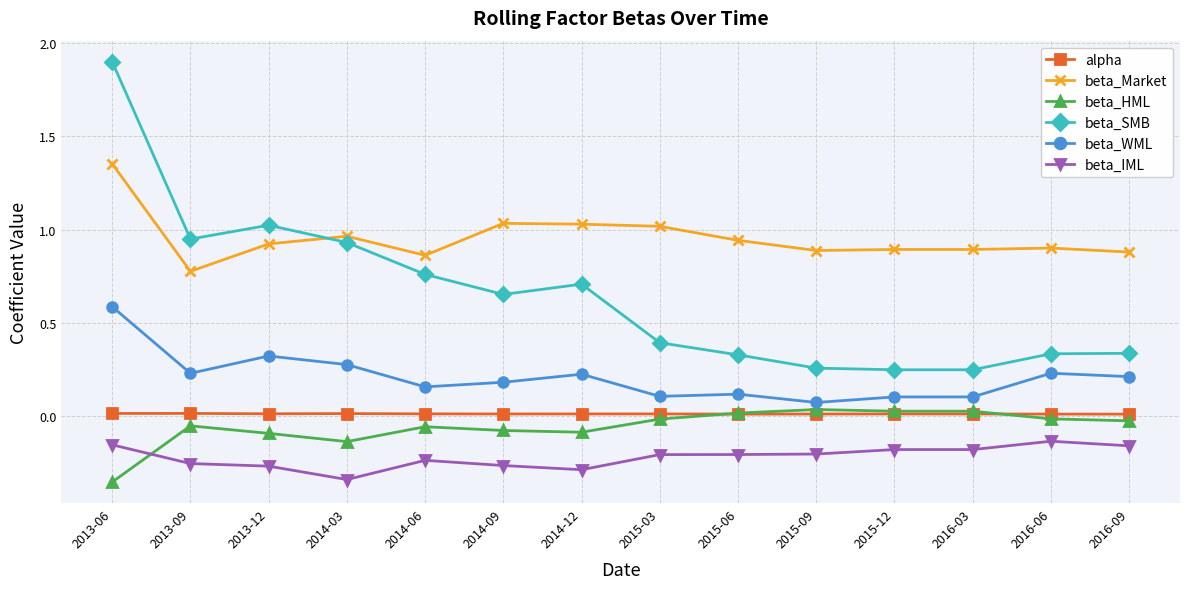

True or false: beta_SMB has a value of 0.3 at 2014-12.

False